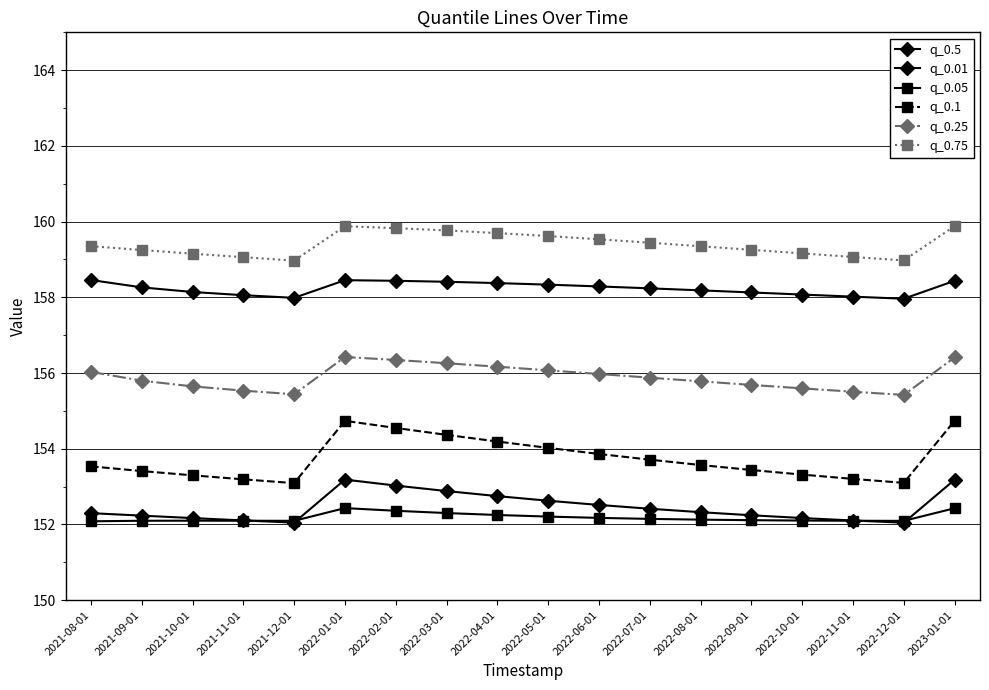

Is this an area chart (filled region under the line)?

No